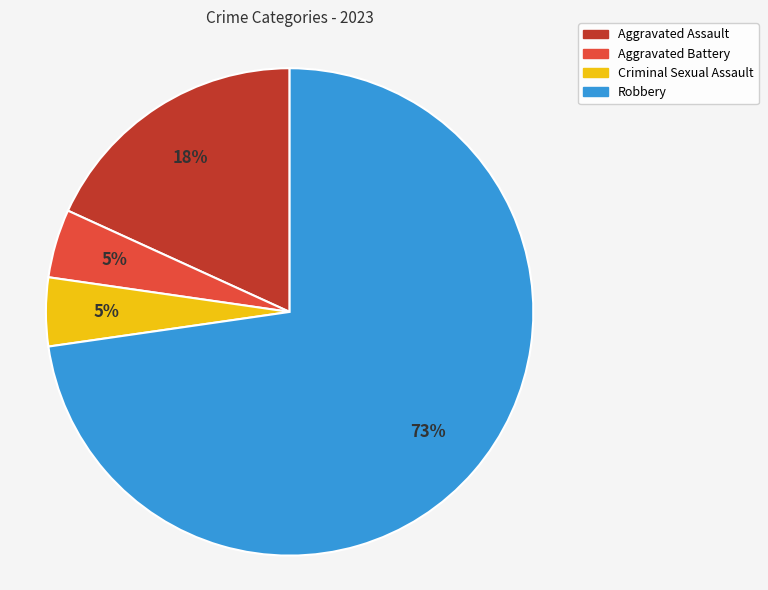

Count the number of slices in the pie.

4